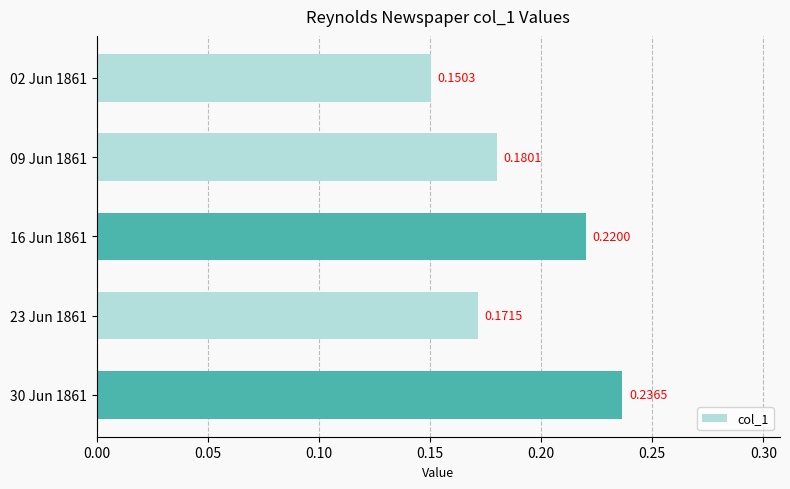

What is the change in value from 23 Jun 1861 to 30 Jun 1861?

+0.1